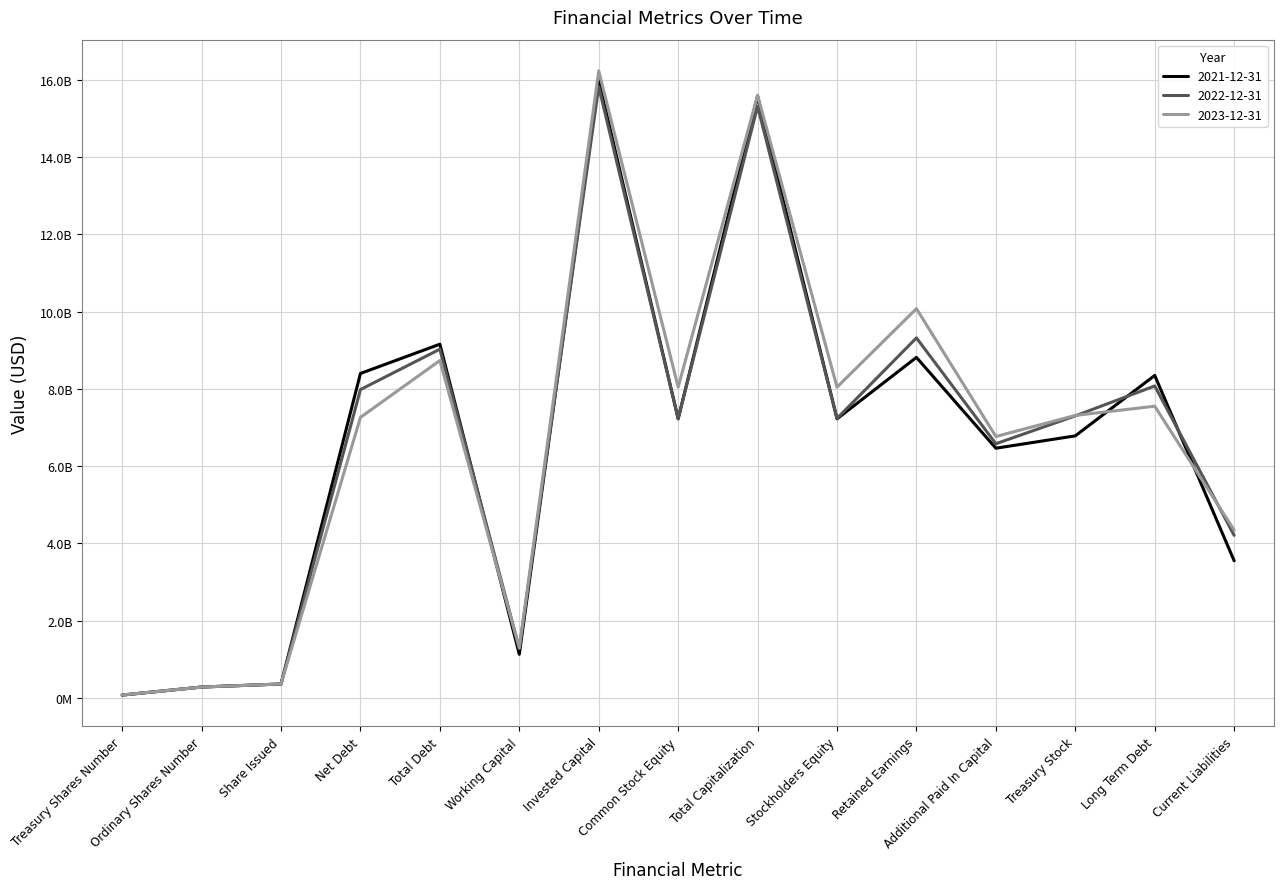

What is the highest value of the 2022-12-31 series?

15816500000